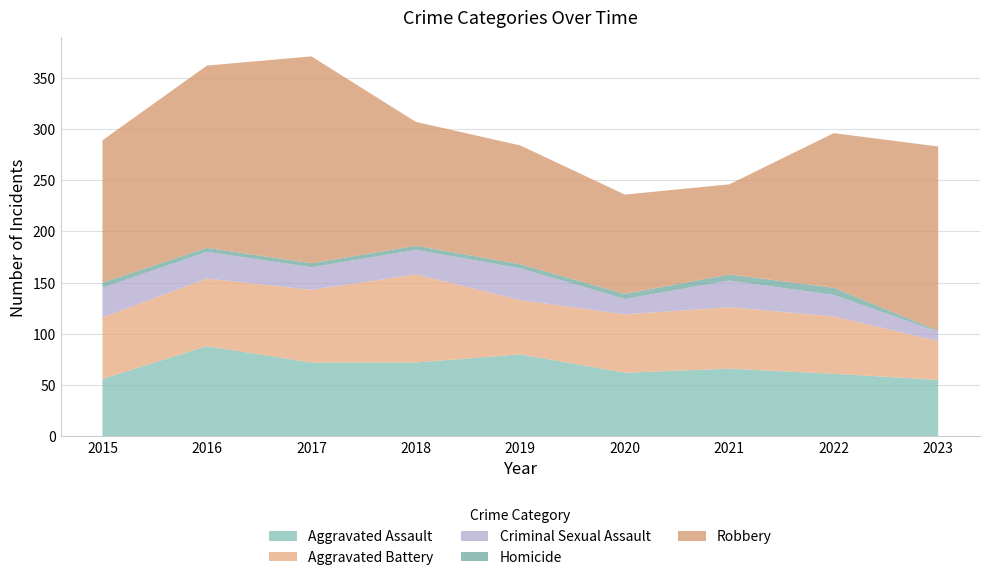

Reading left to right, extract all data points from this chart.

Aggravated Assault: 56	88	72	72	80	62	66	61	55
Aggravated Battery: 60	66	71	86	53	57	60	56	38
Criminal Sexual Assault: 29	26	22	24	31	15	26	21	9
Homicide: 5	4	4	4	4	5	6	7	1
Robbery: 139	178	202	121	116	97	88	151	180